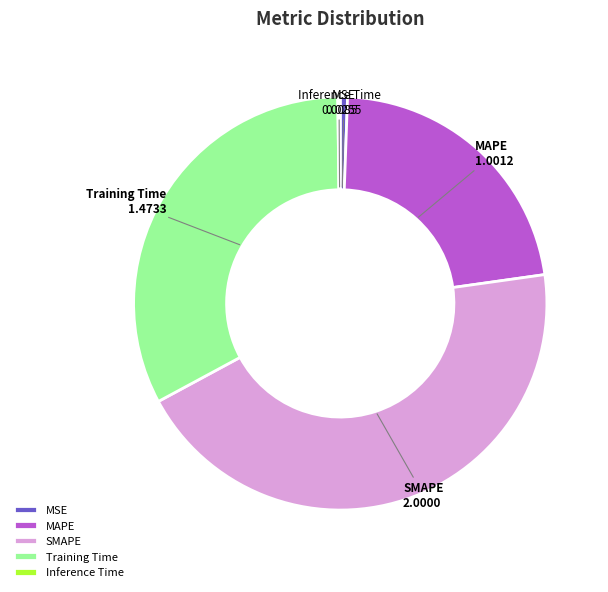

Which slice is the largest?

SMAPE